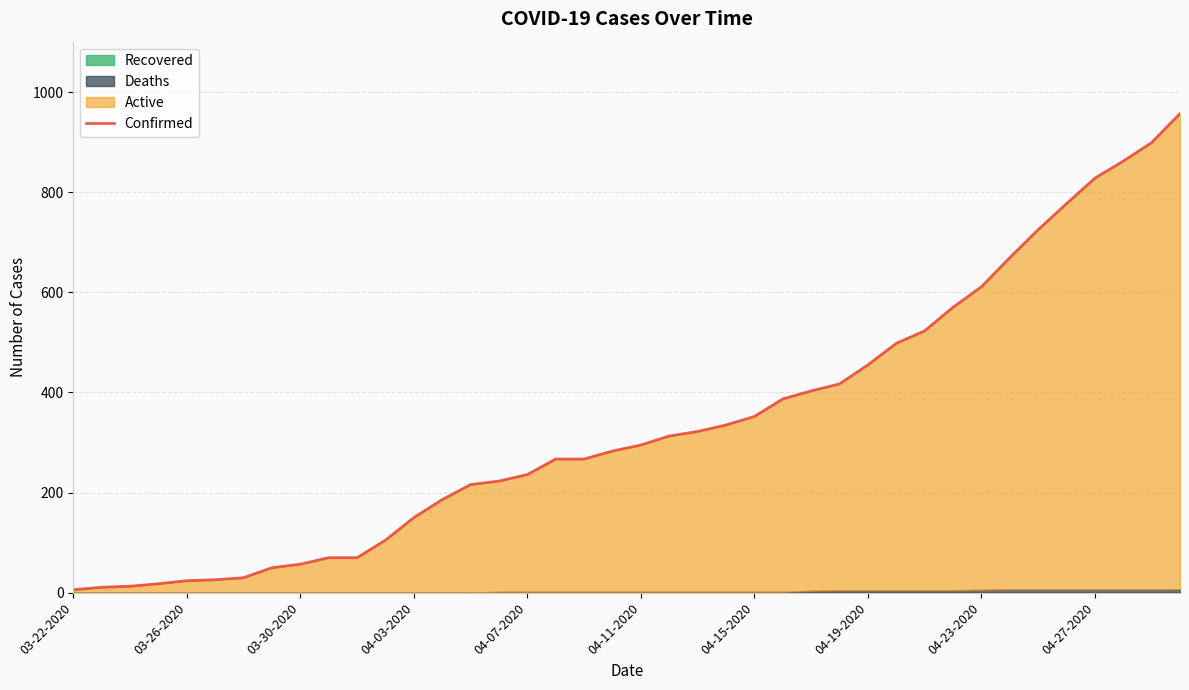

How many lines are shown in the chart?

1